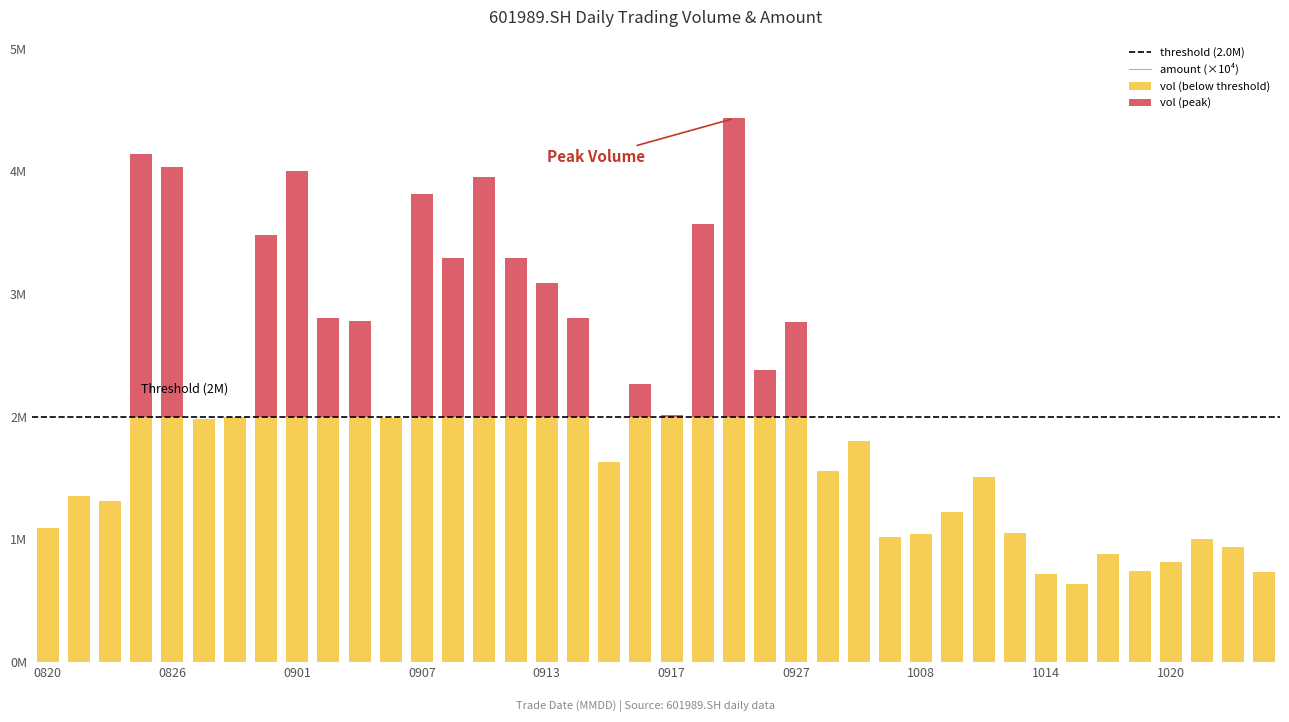

Between 0927 and 0826, which is larger?

0826